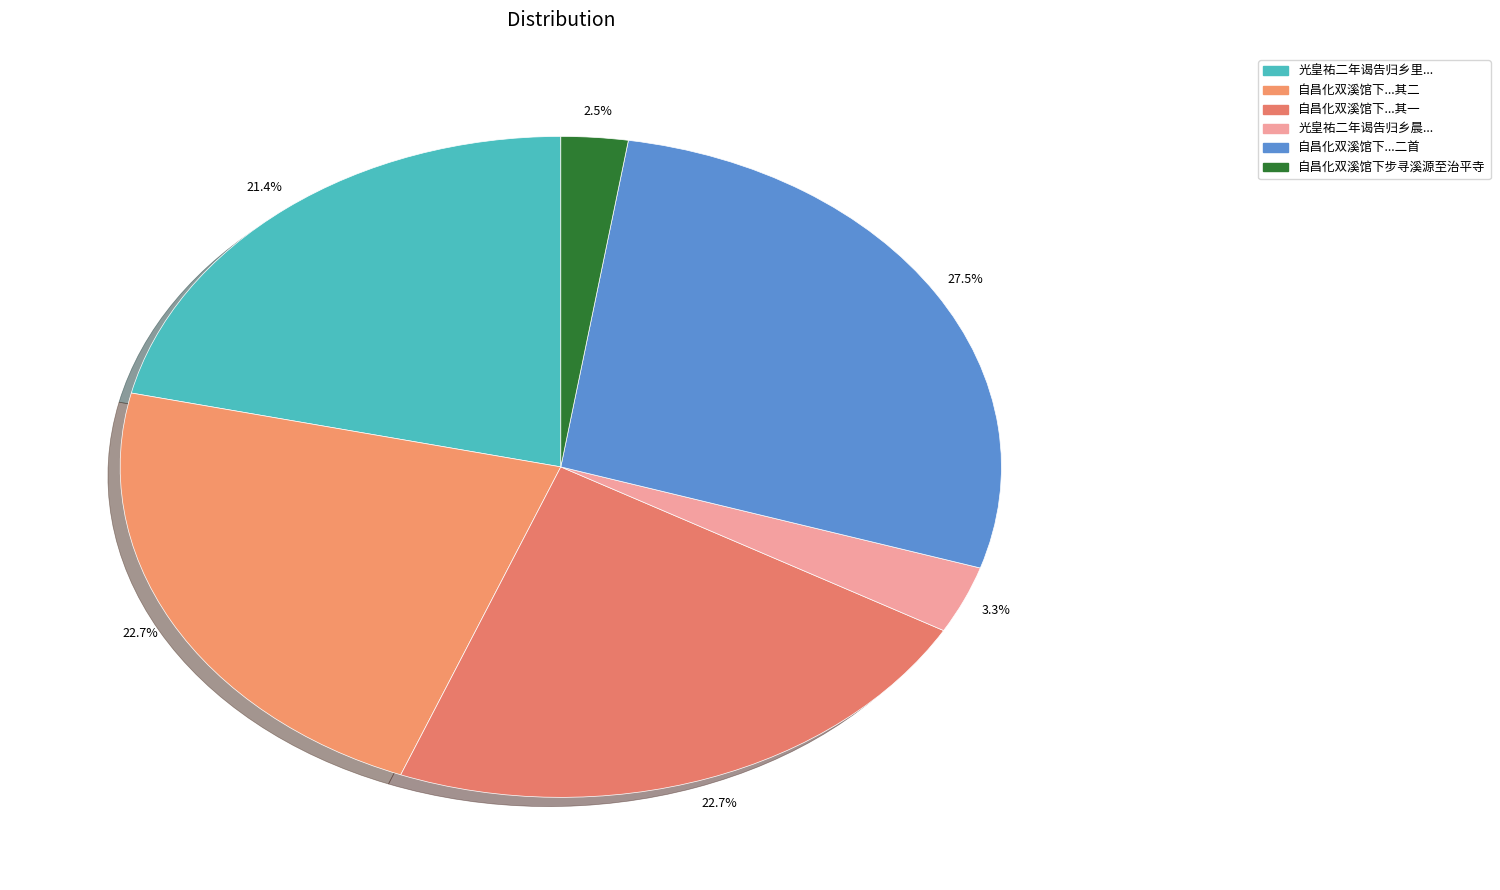

How many segments does this pie chart have?

6